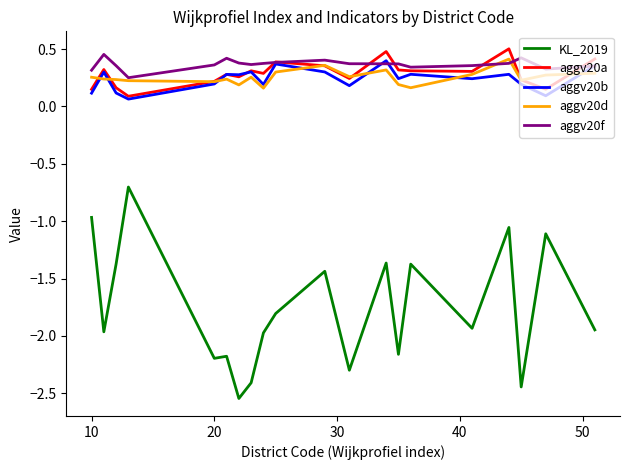

How many categories are shown in the chart?

20